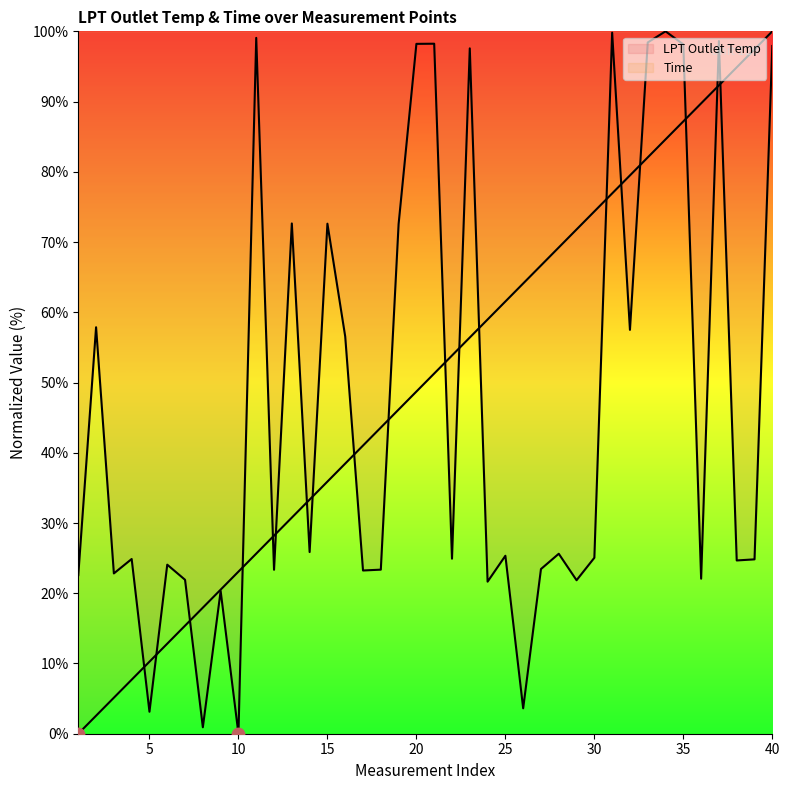

What are all the series names shown in the legend?

LPT Outlet Temp, Time